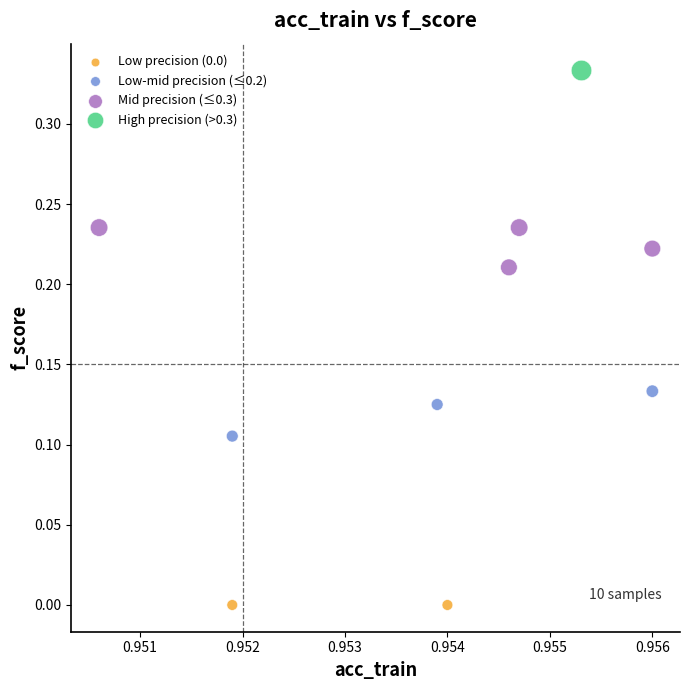

What are all the series names shown in the legend?

Low precision (0.0), Low-mid precision (≤0.2), Mid precision (≤0.3), High precision (>0.3)